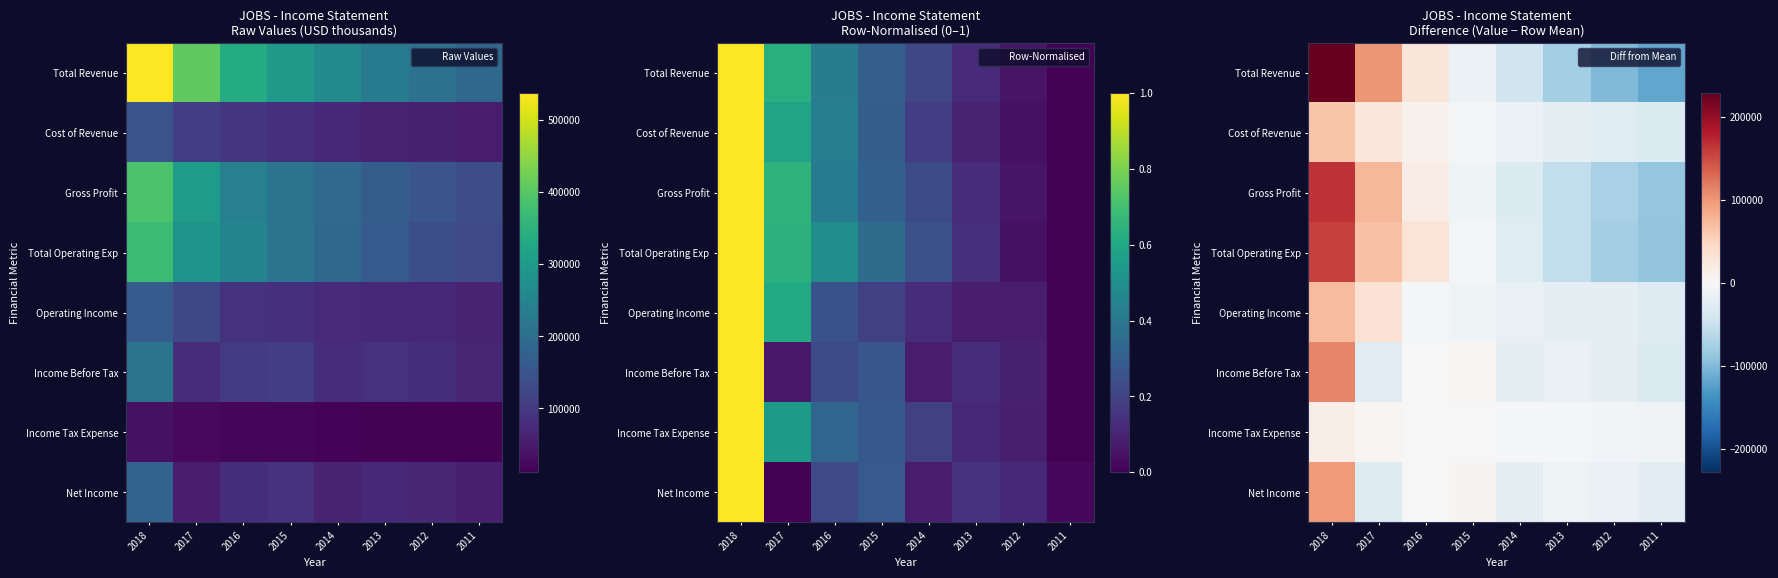

Which series has the widest spread of values?

Total Revenue